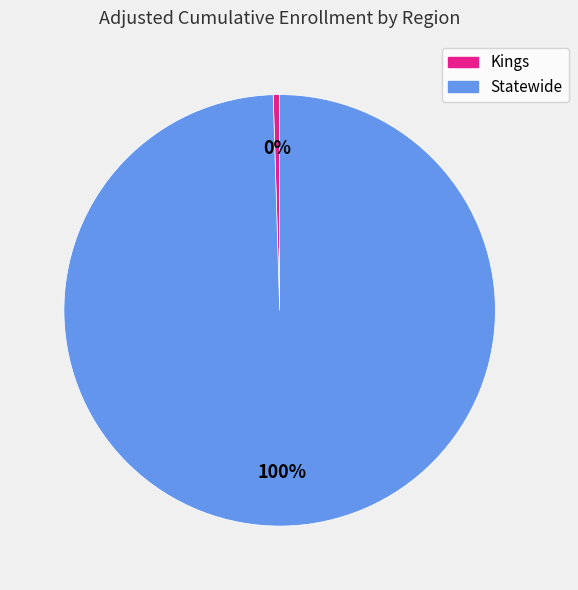

Count the number of slices in the pie.

2